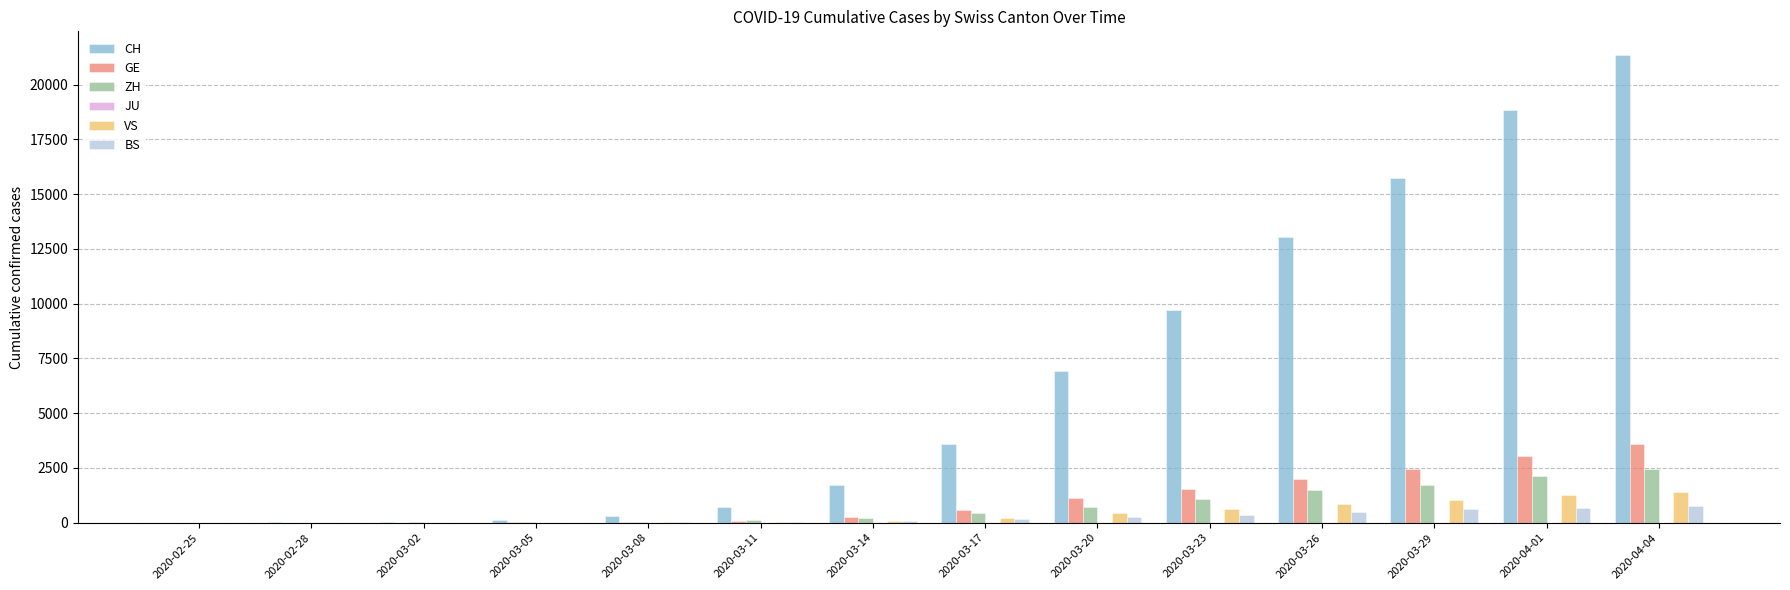

Which series has the largest total across all categories?

CH